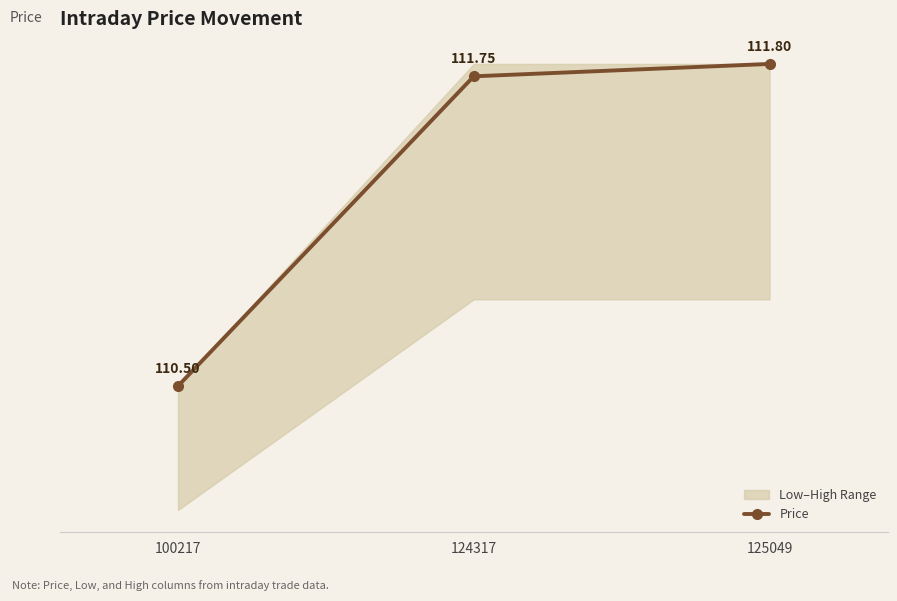

Approximately how many times larger is the value at 100217 compared to 125049?

1.0